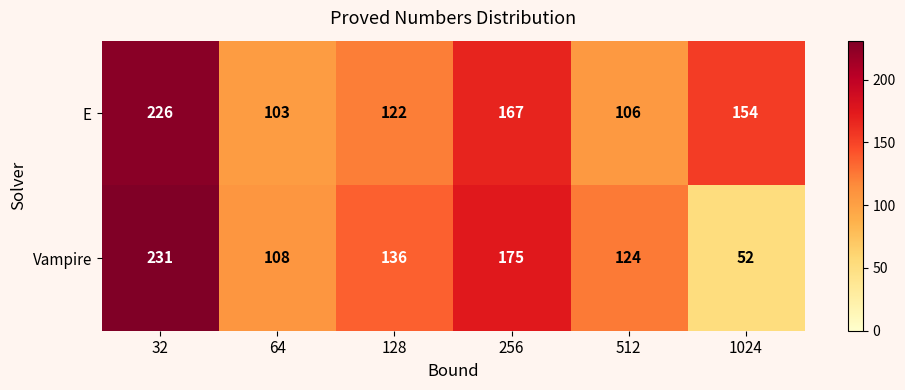

How many categories are shown in the chart?

6